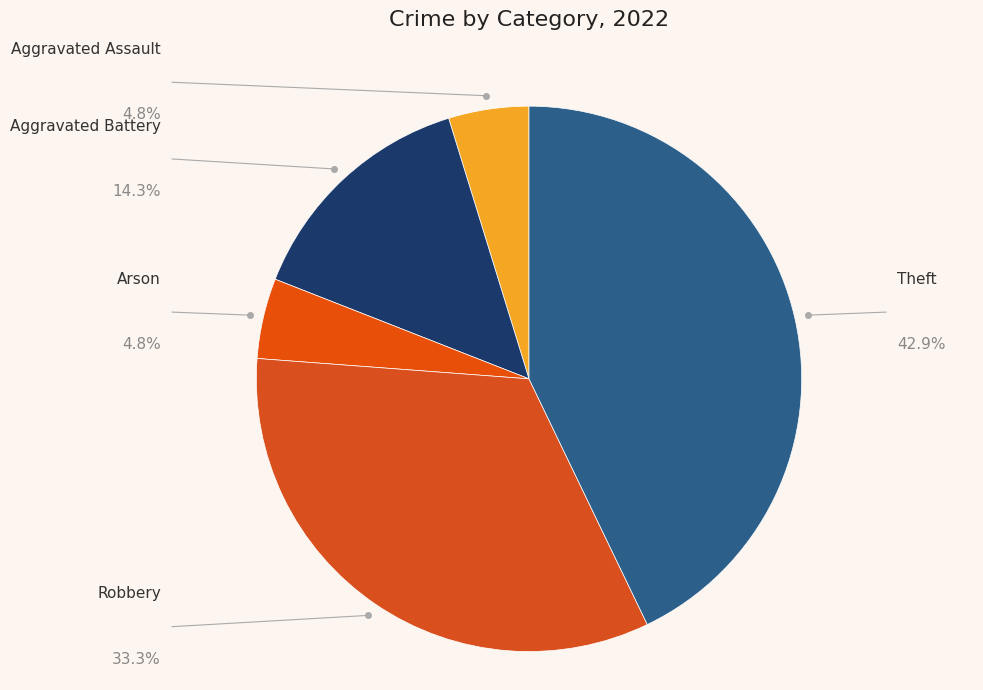

Which category has the biggest portion of the pie?

Theft